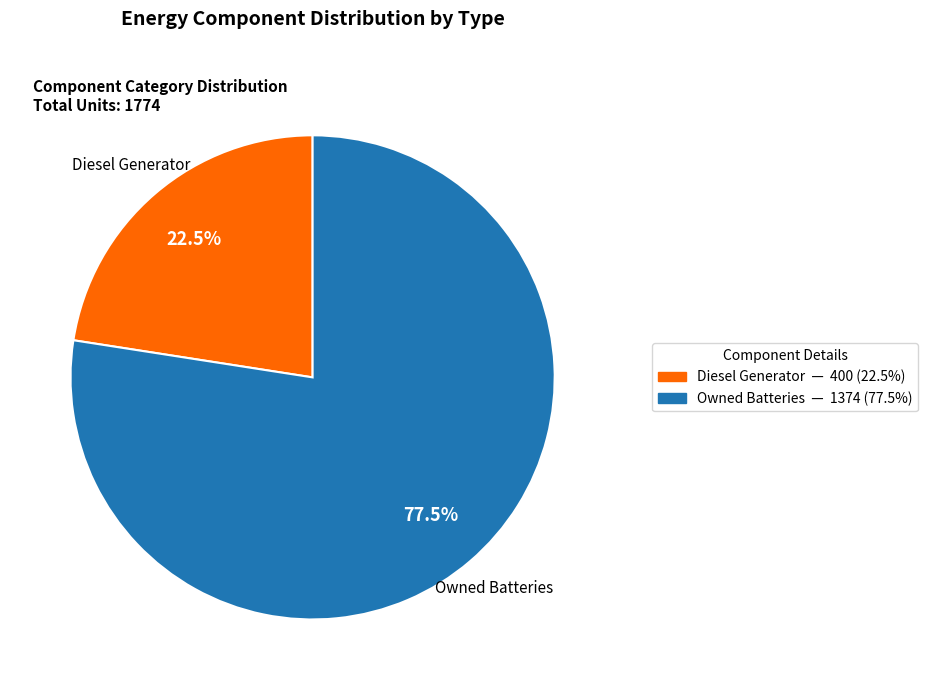

Is there a majority slice in this chart?

Yes